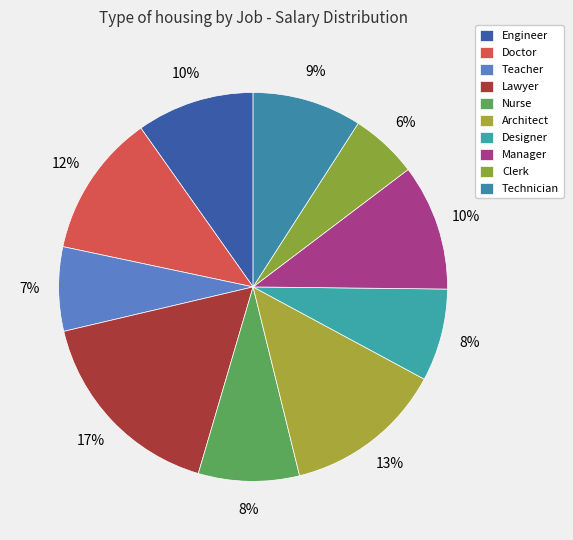

To the nearest percent, what portion does Nurse represent?

8%